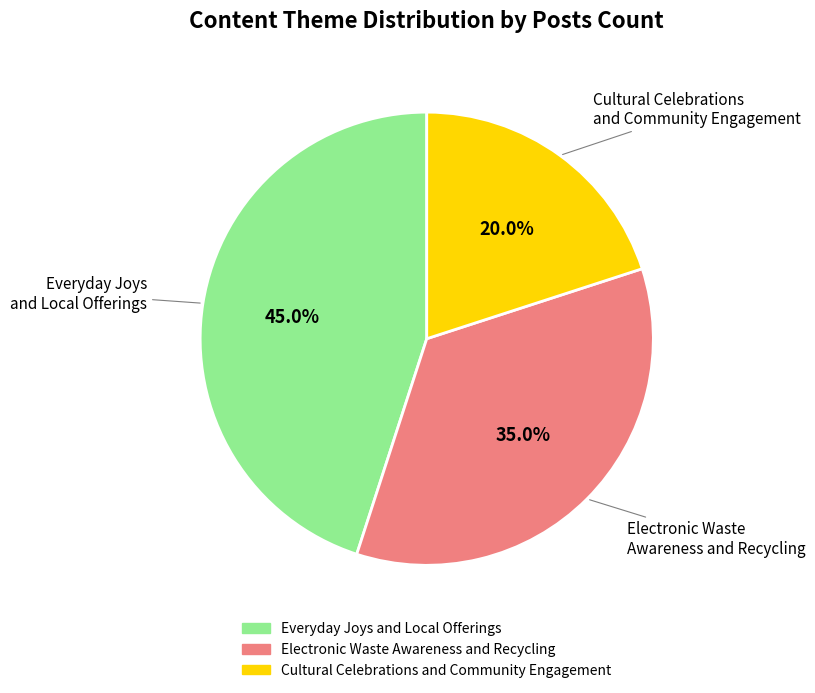

To the nearest percent, what portion does Everyday Joys and Local Offerings represent?

45%